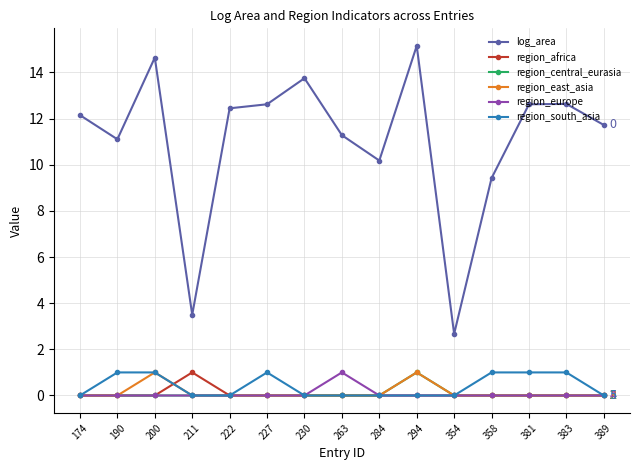

What is the spread (max minus min) of values at 389?

11.7